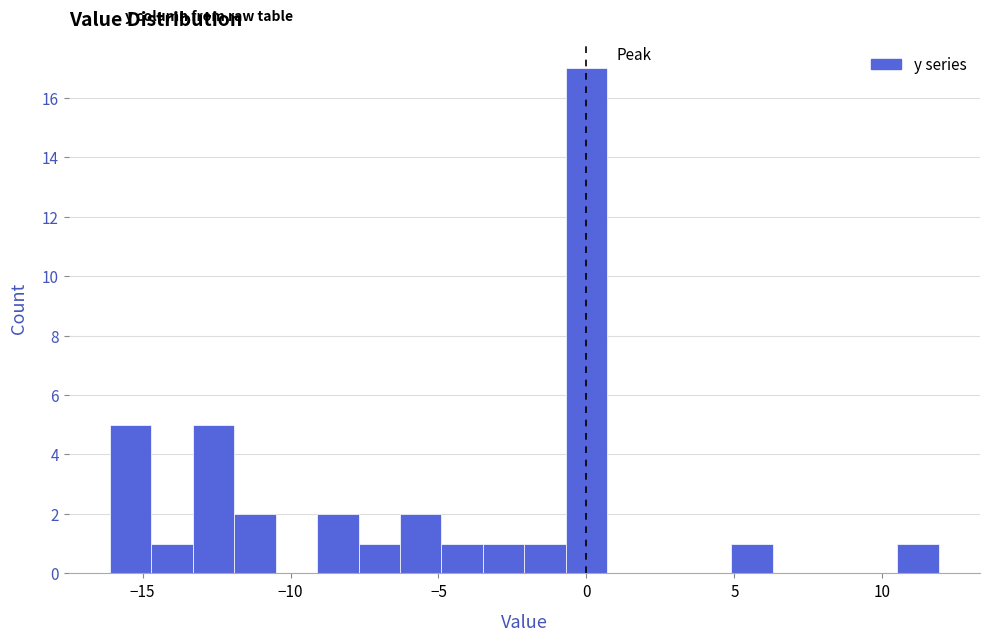

Around what value on the x-axis is the tallest bar? Give the approximate position of its centre, as read against the axis.

0.0